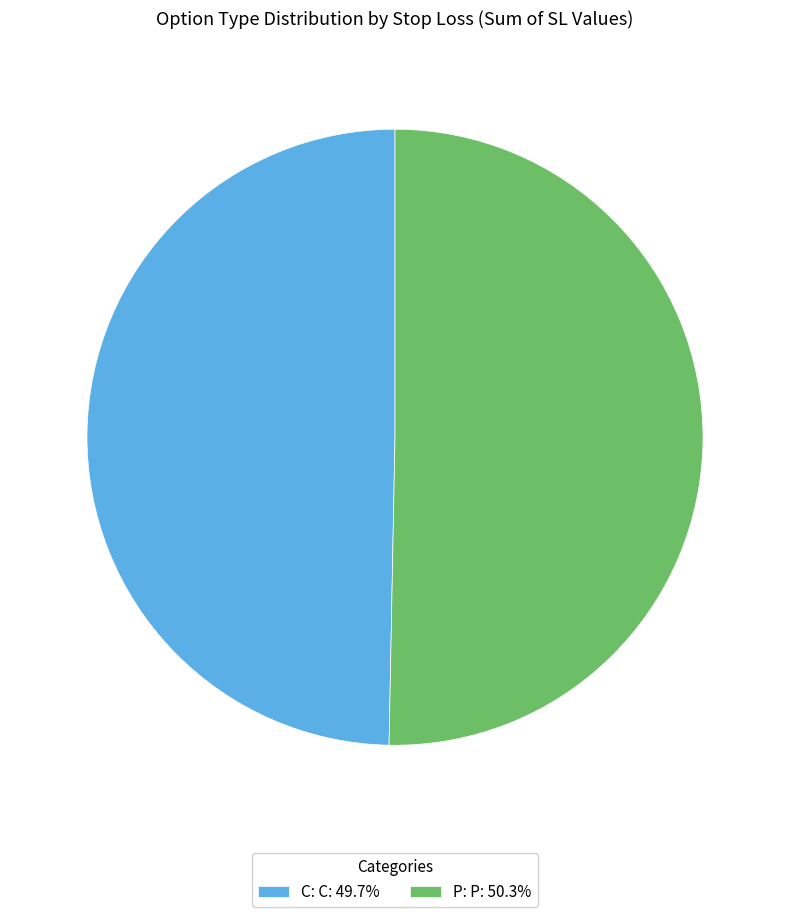

Combined, do C: C: 49.7% and P: P: 50.3% account for over 50%?

Yes